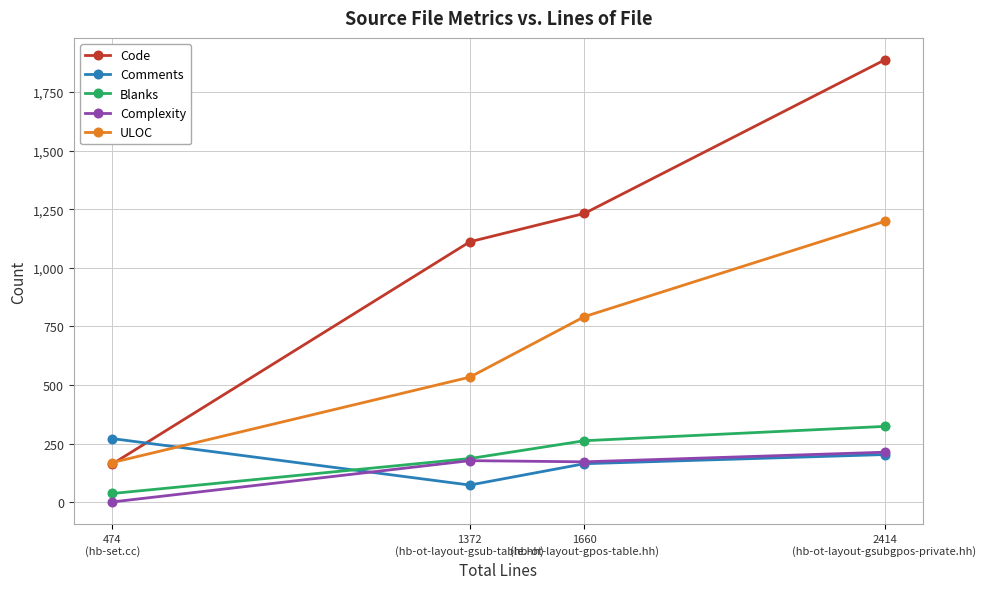

Is it true that Comments equals 74 at 1372
(hb-ot-layout-gsub-table.hh)?

True